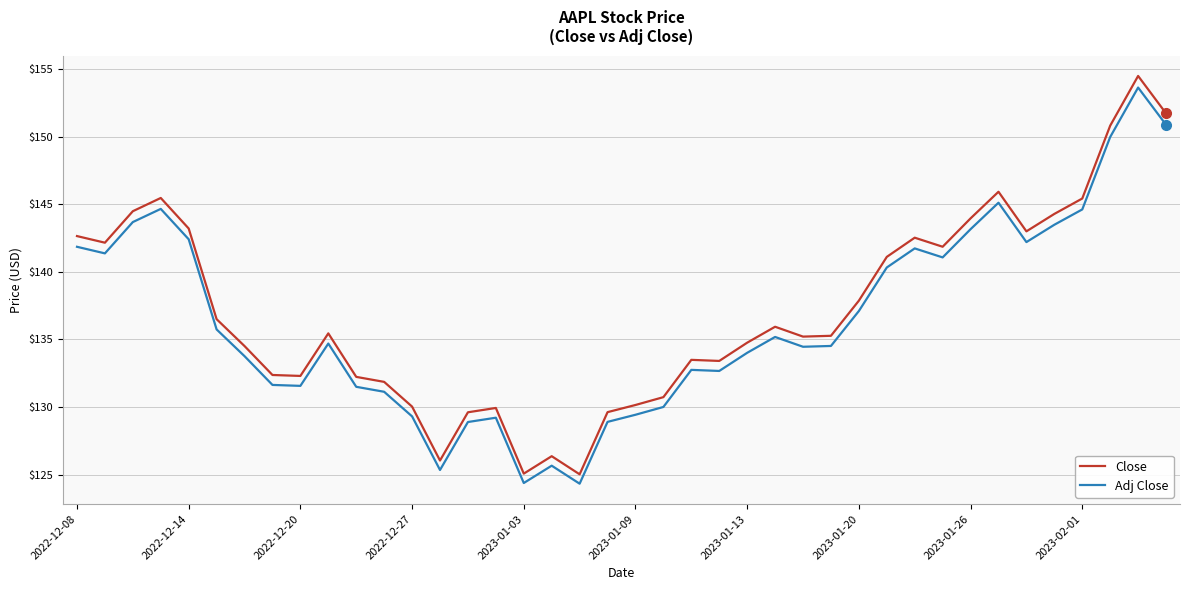

What are all the series names shown in the legend?

Close, Adj Close